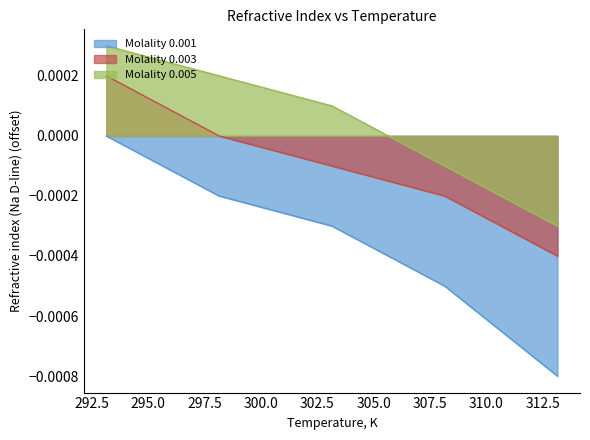

Rank the series by their maximum value, from lowest to highest.

Molality 0.001, Molality 0.003, Molality 0.005